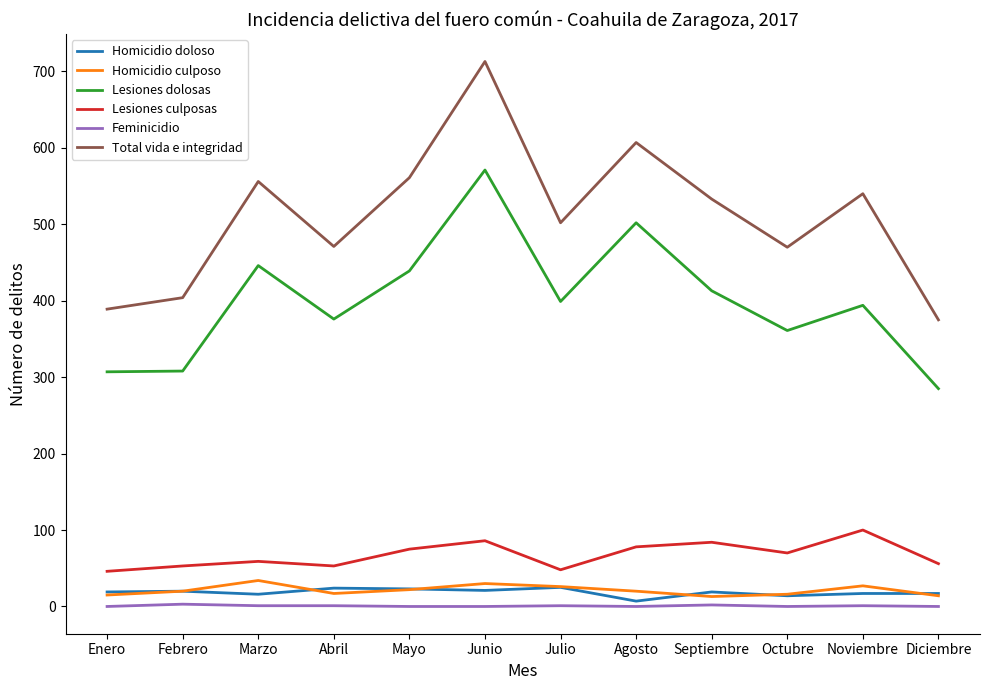

The value of Total vida e integridad at Febrero is 404. True or false?

True